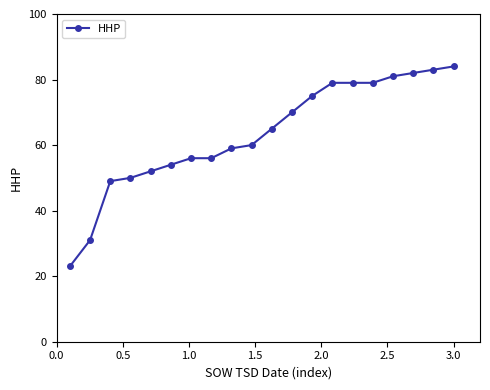

What is the greatest value displayed?

84